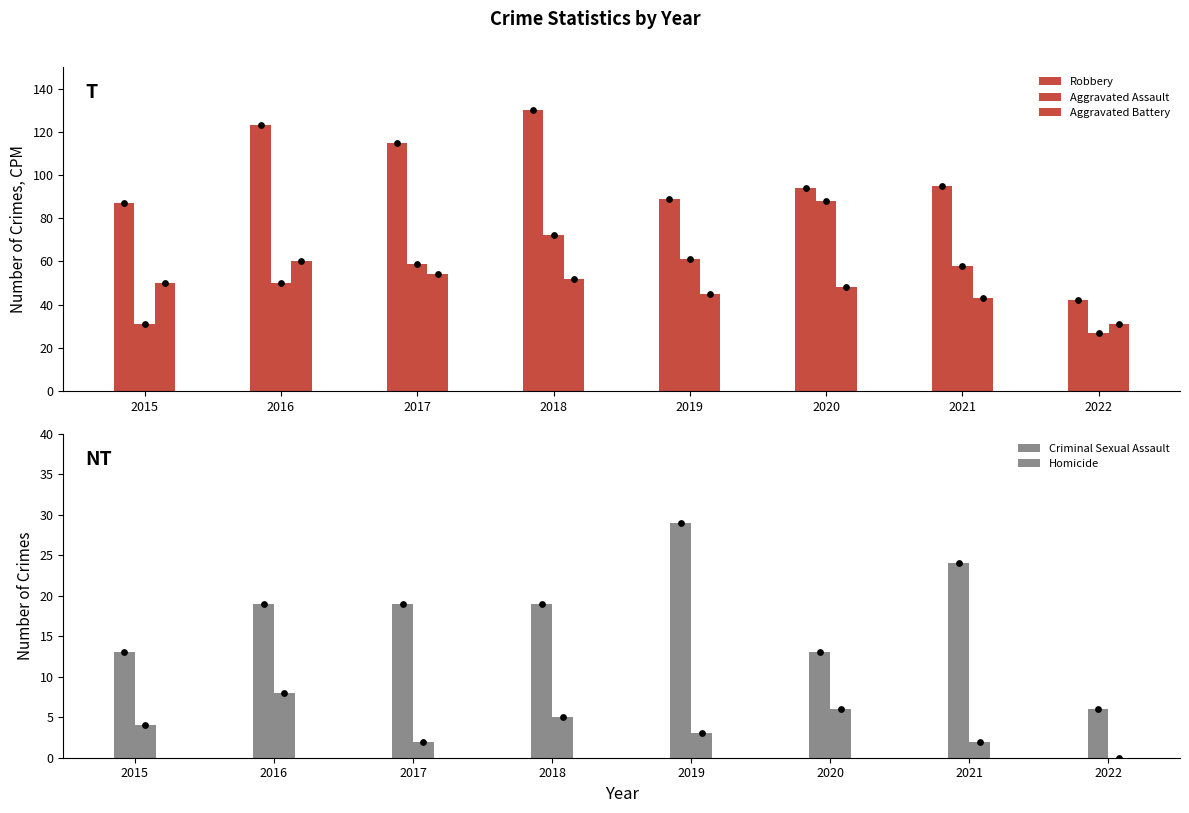

At which category is the sum across all series the highest?

2018